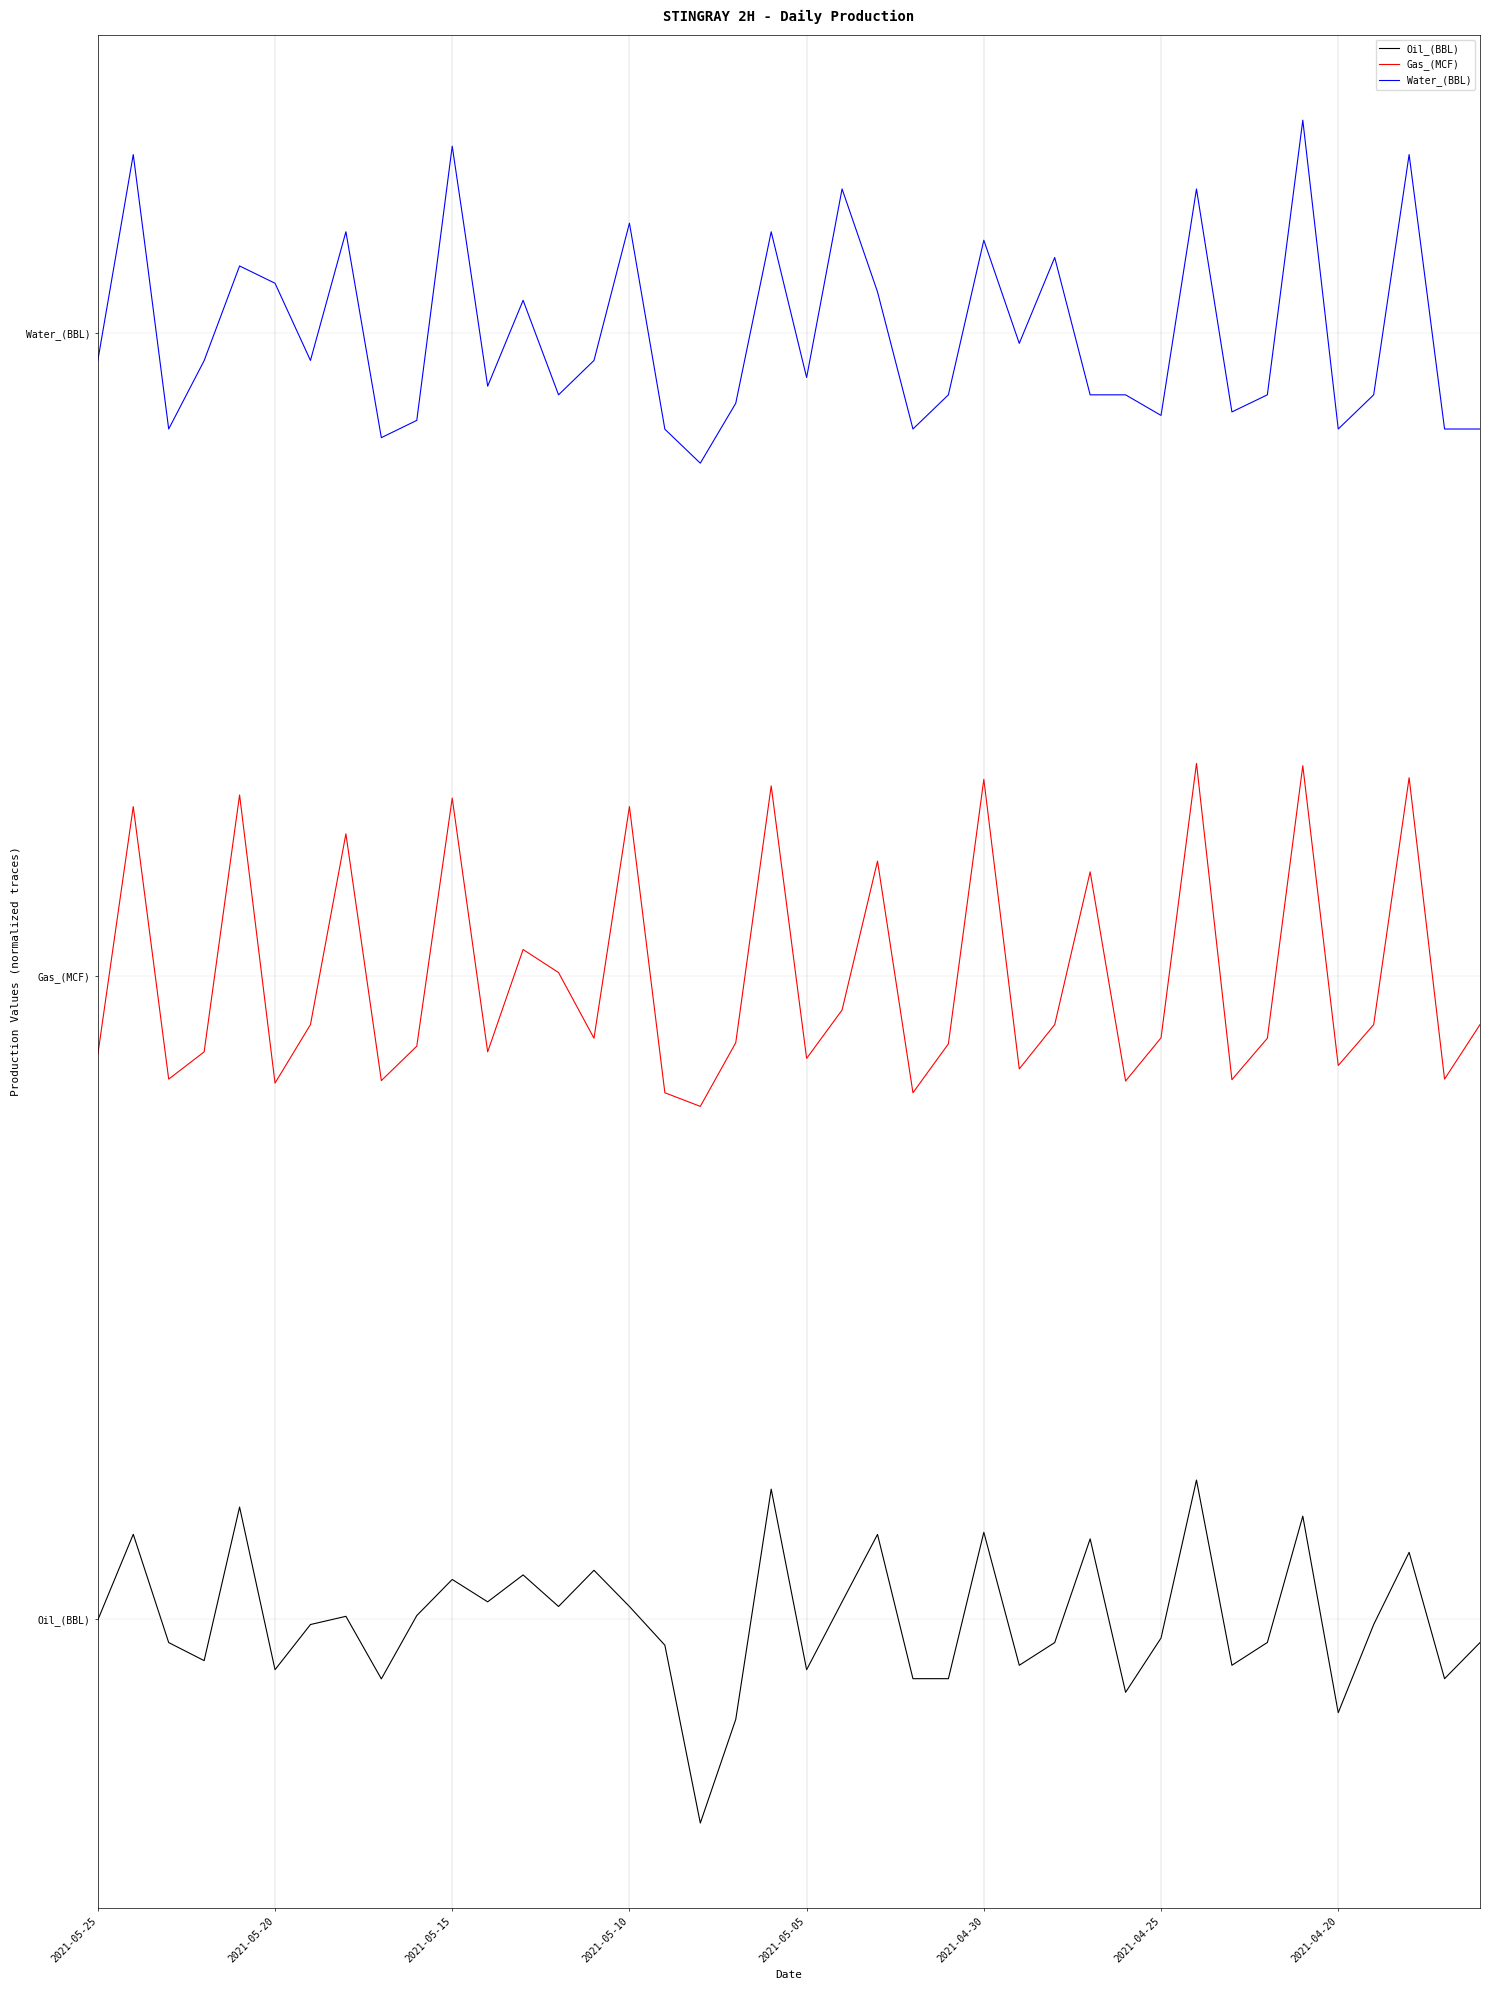

What is the difference between the second highest and minimum values in the Oil_(BBL) series?

7.8